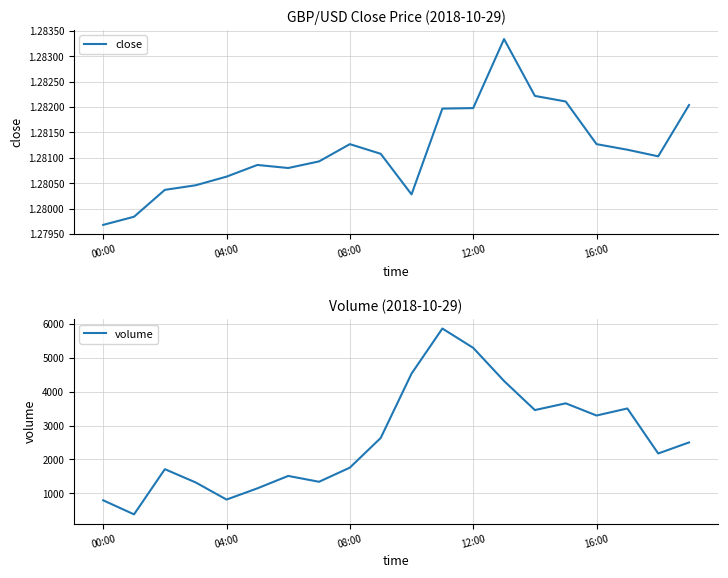

What are all the series names shown in the legend?

close, volume